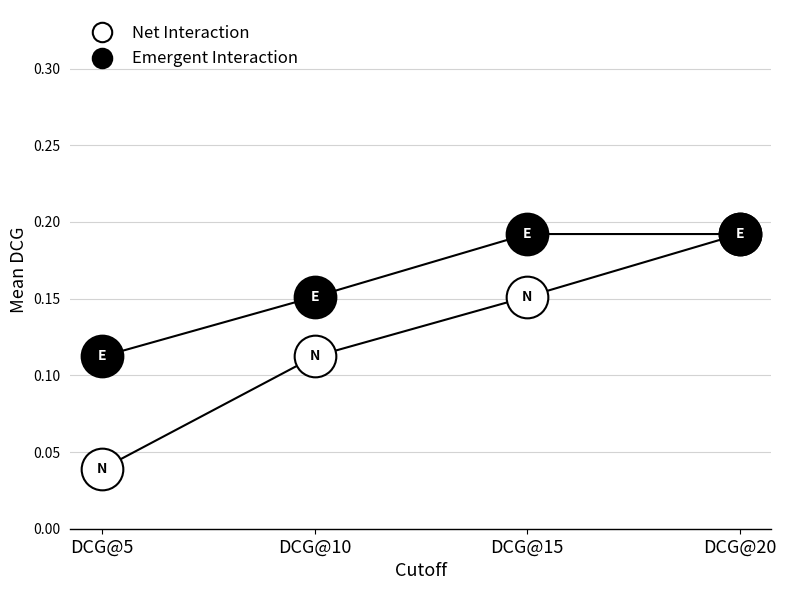

At how many categories does at least one series exceed 0?

4